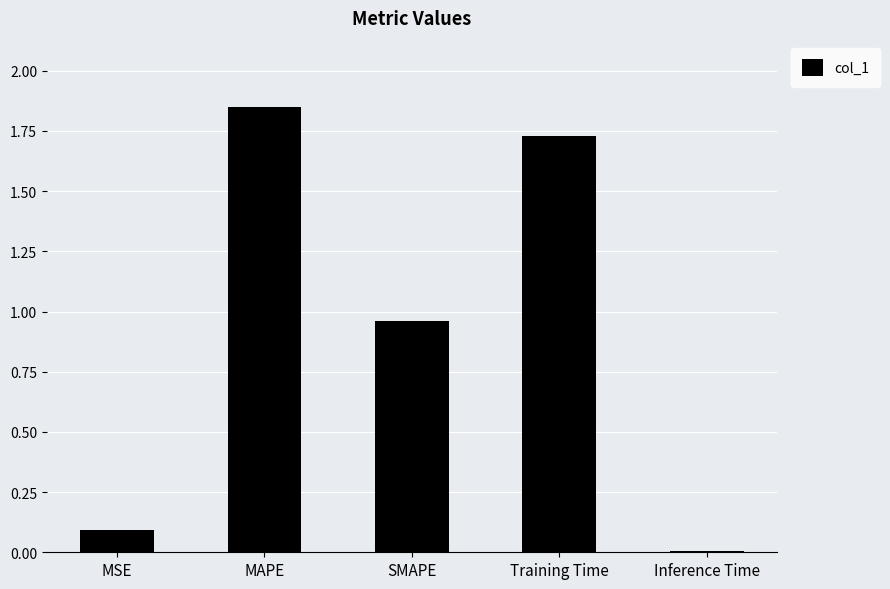

True or false: the data shows 0.1 at MSE.

True